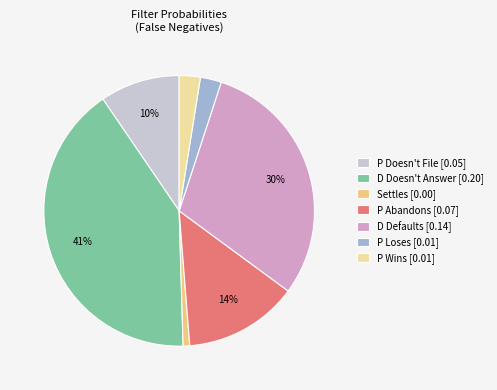

Count the number of slices in the pie.

7